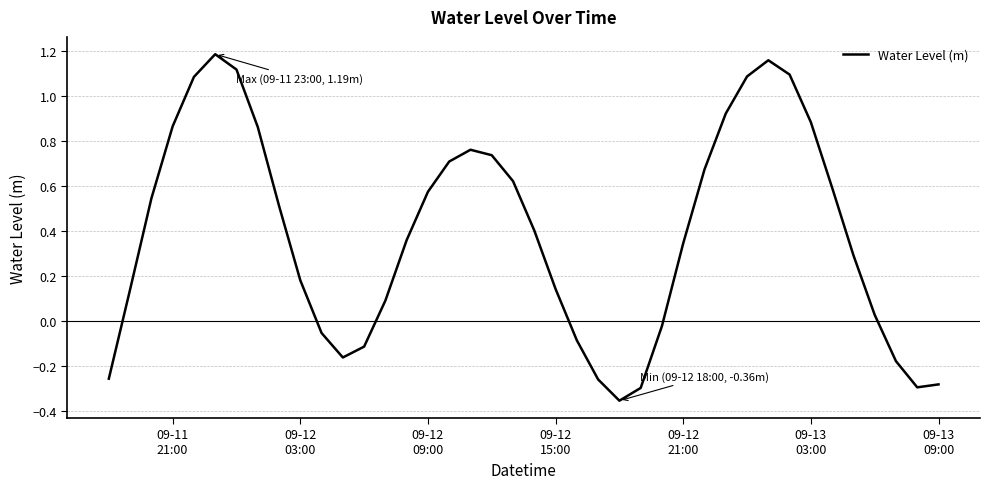

Does the chart display data point markers on the line(s)?

No